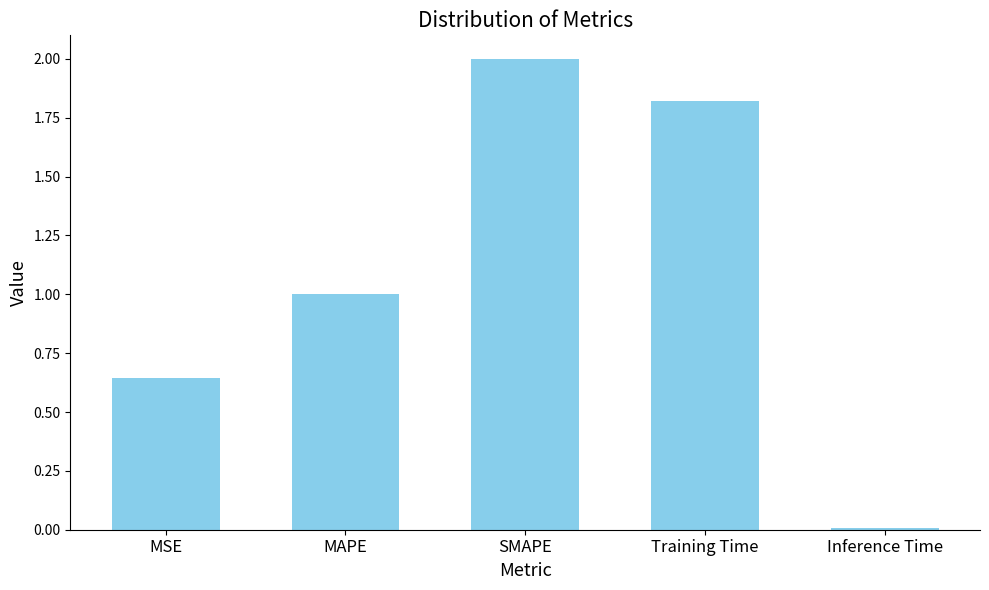

Rank the categories by value from lowest to highest.

Inference Time, MSE, MAPE, Training Time, SMAPE